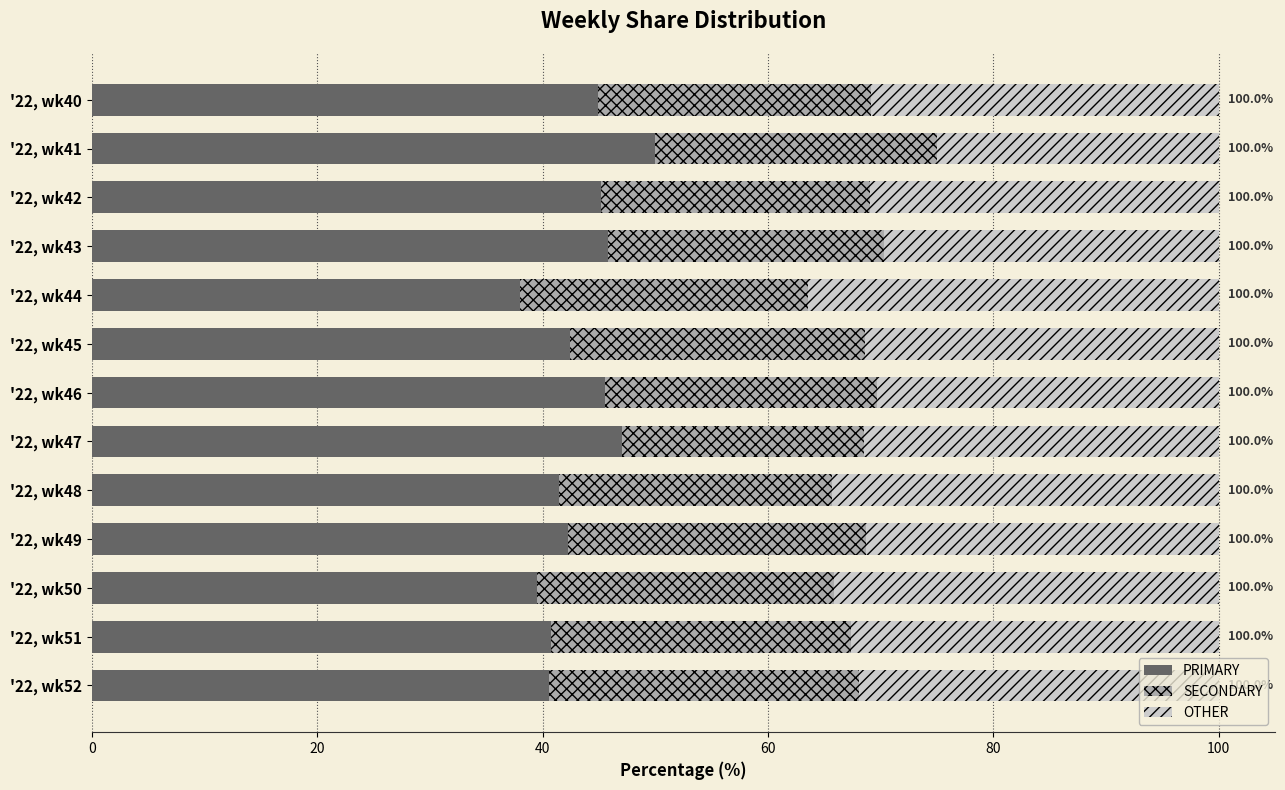

What is the total value across all series at '22, wk49?

100.0